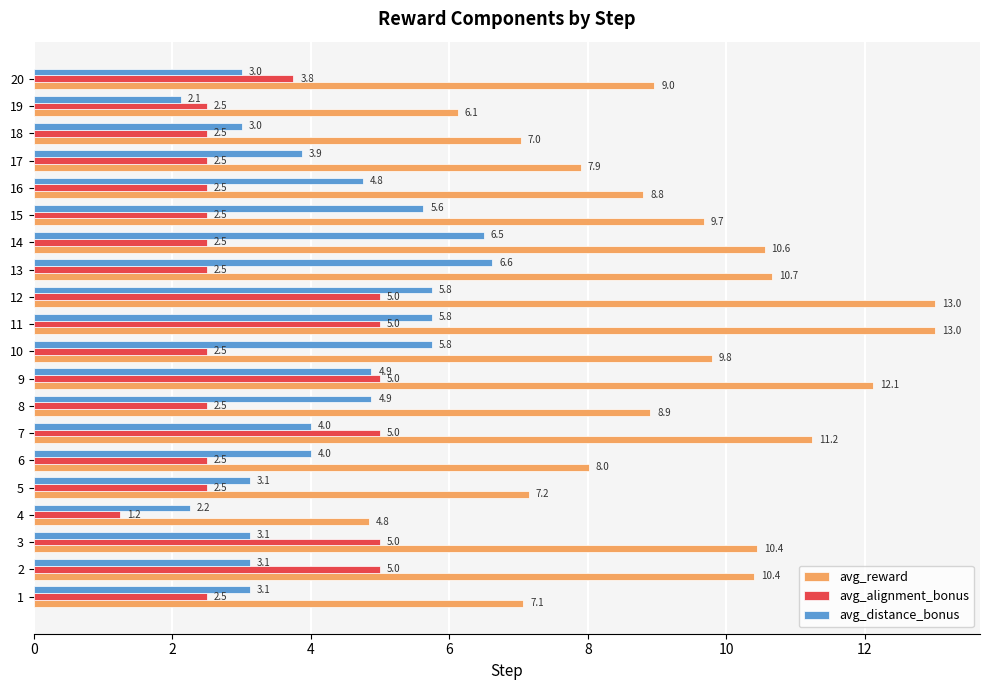

What is the sum of the avg_reward values at 15 and 11?

22.7